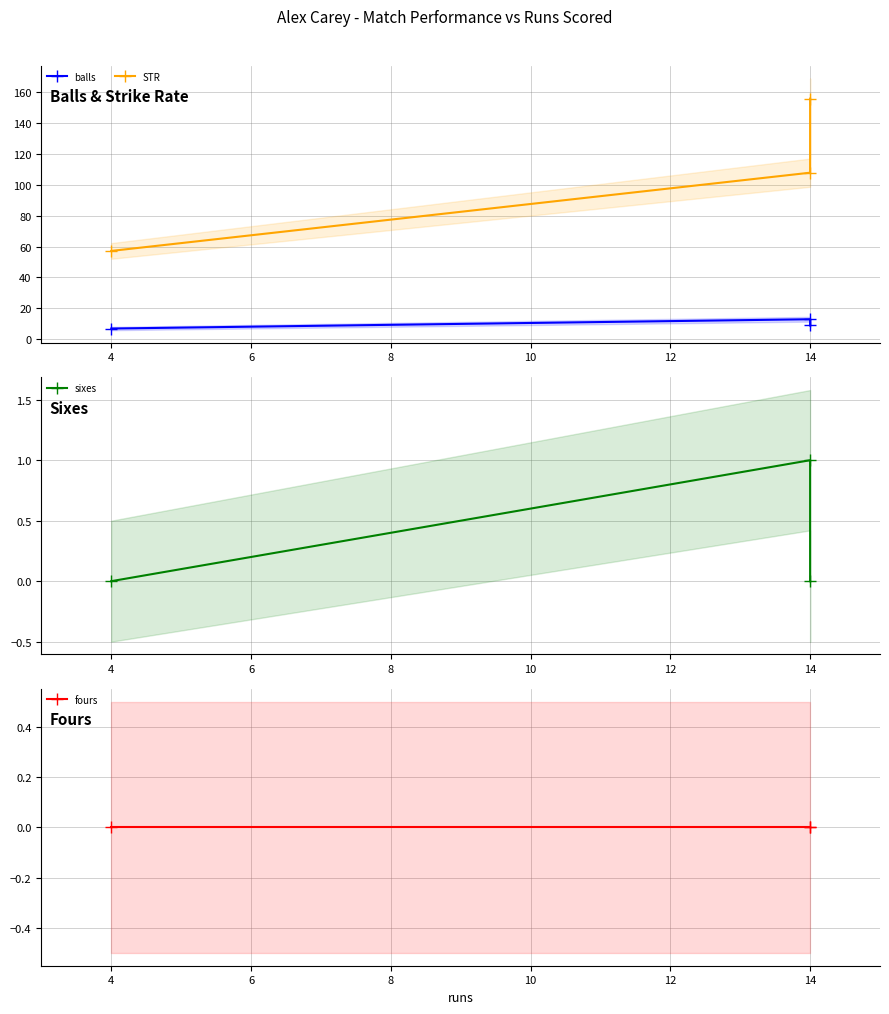

What is the sum of all STR values?

320.4